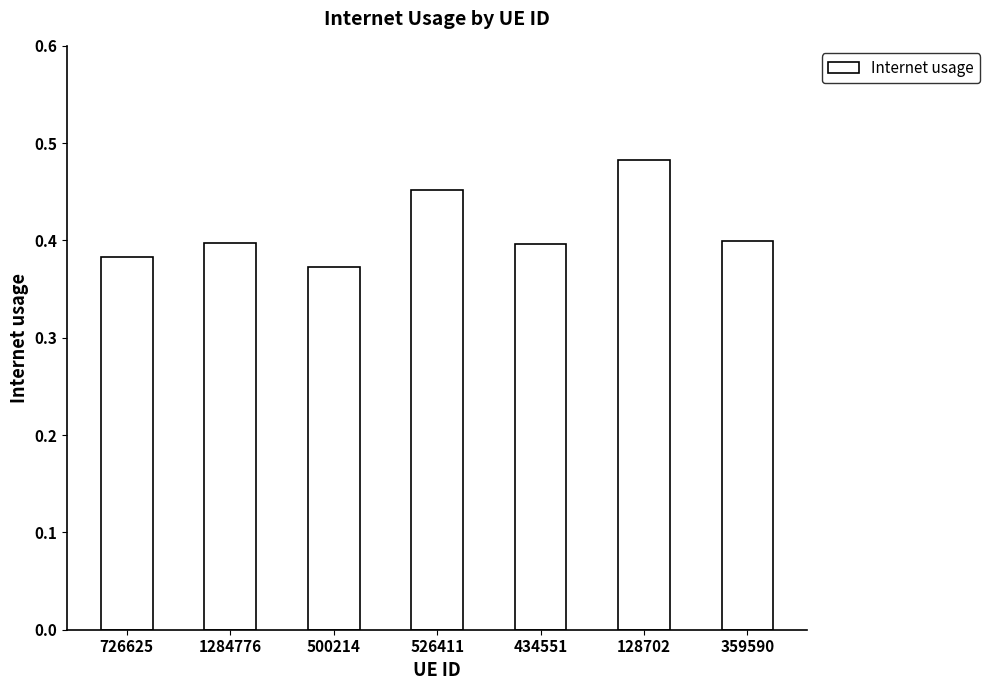

Which category has the highest value across all series?

128702